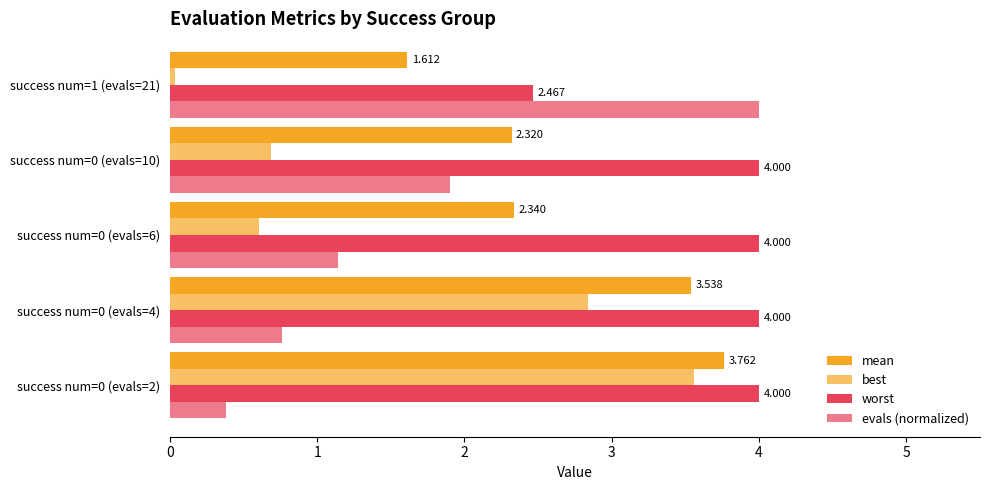

How many data points in mean are less than 2?

1